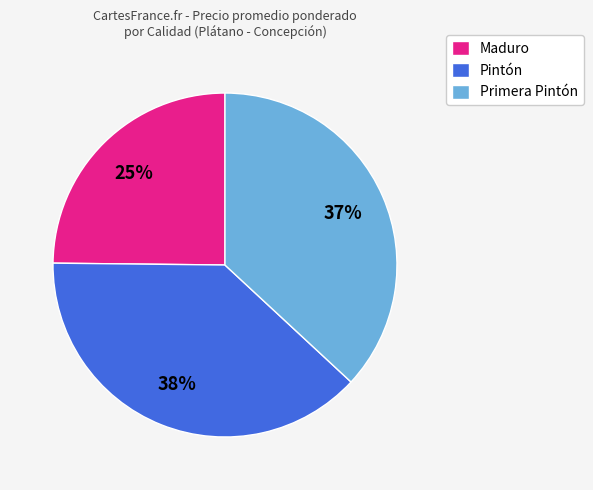

Count the number of slices in the pie.

3